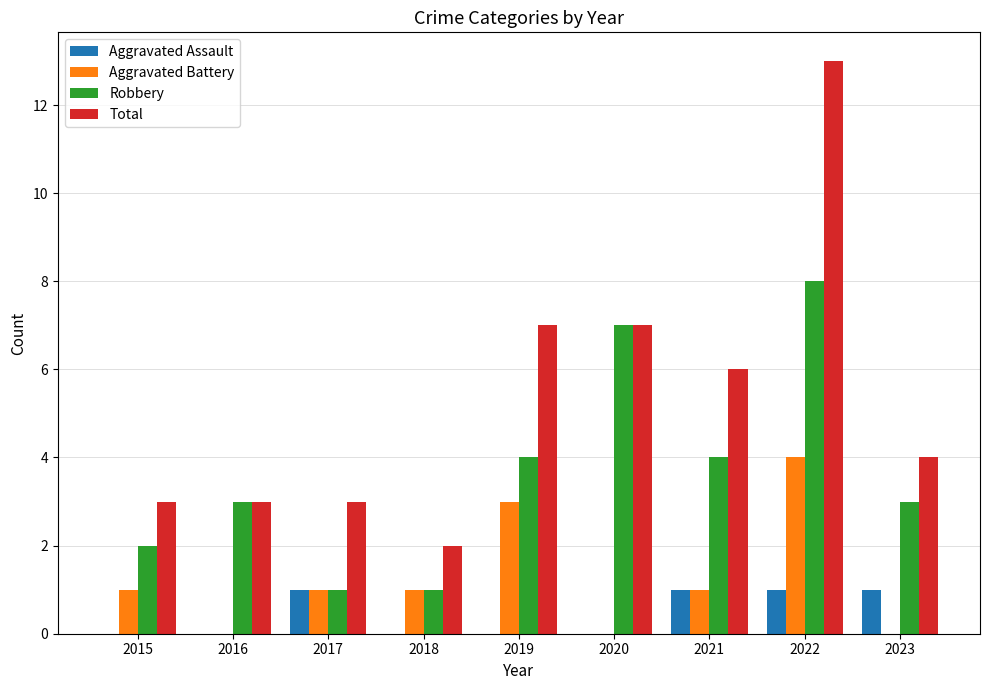

The value of Total at 2015 is 1. True or false?

False